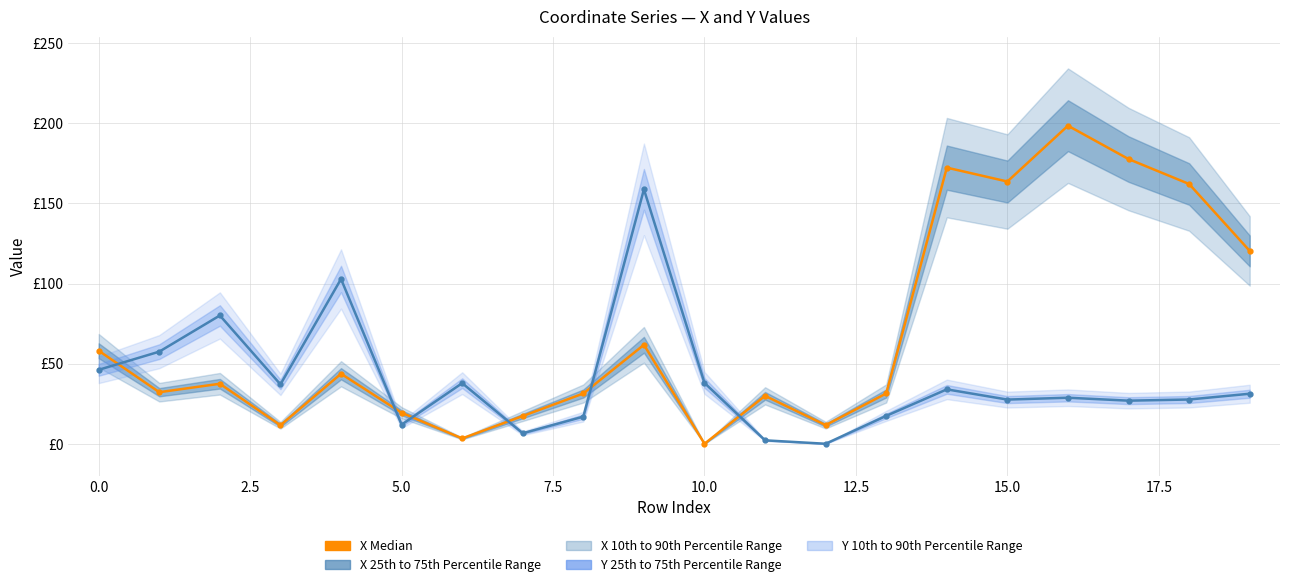

What is the label of the 14th point from the left?

13